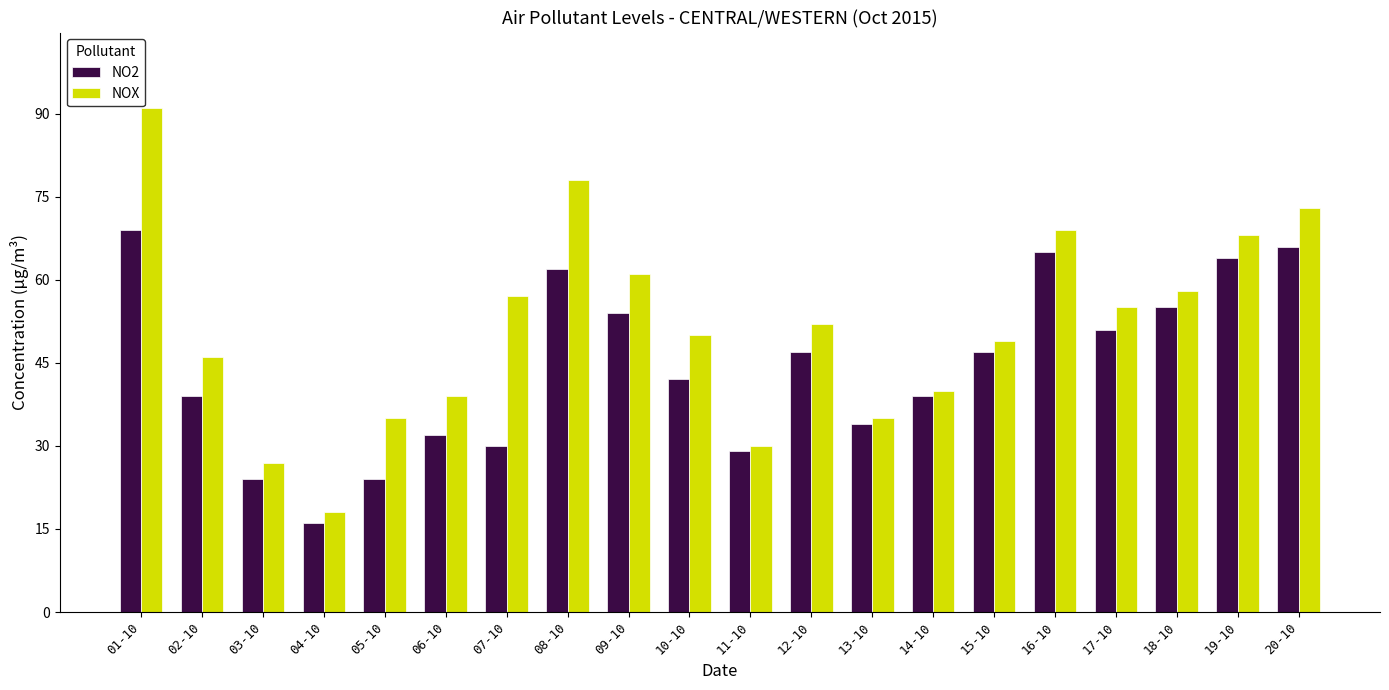

The value of NOX at 04-10 is 27. True or false?

False